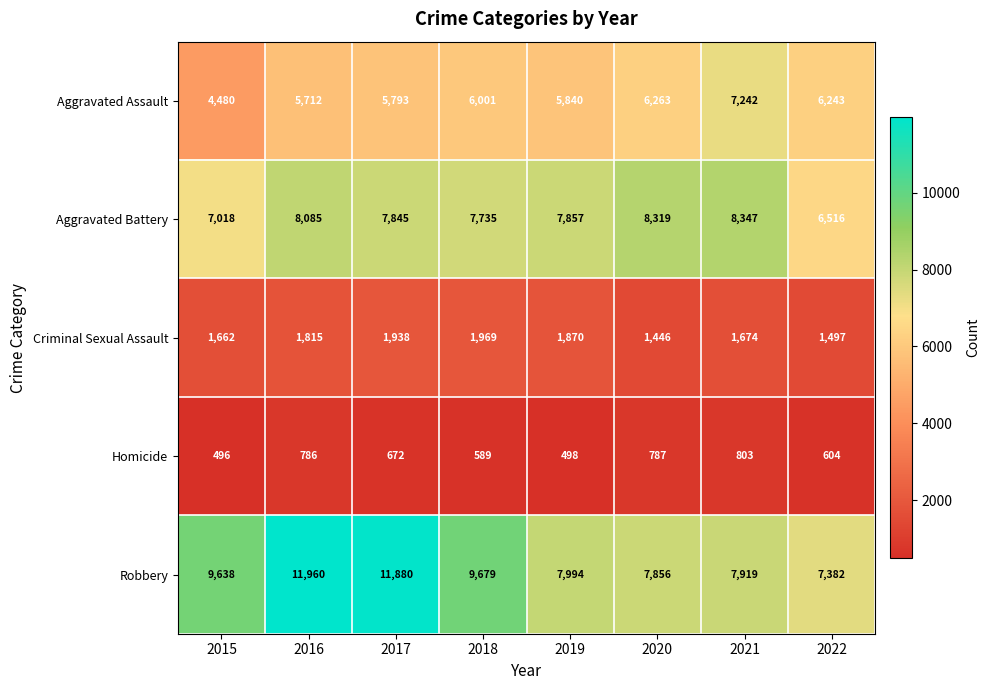

What is the smallest value displayed?

496